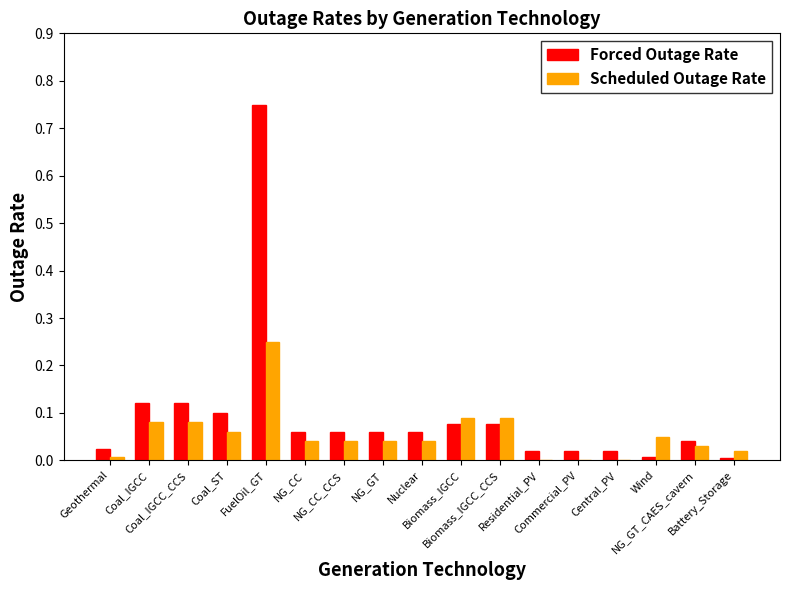

Which series has the largest total across all categories?

Forced Outage Rate